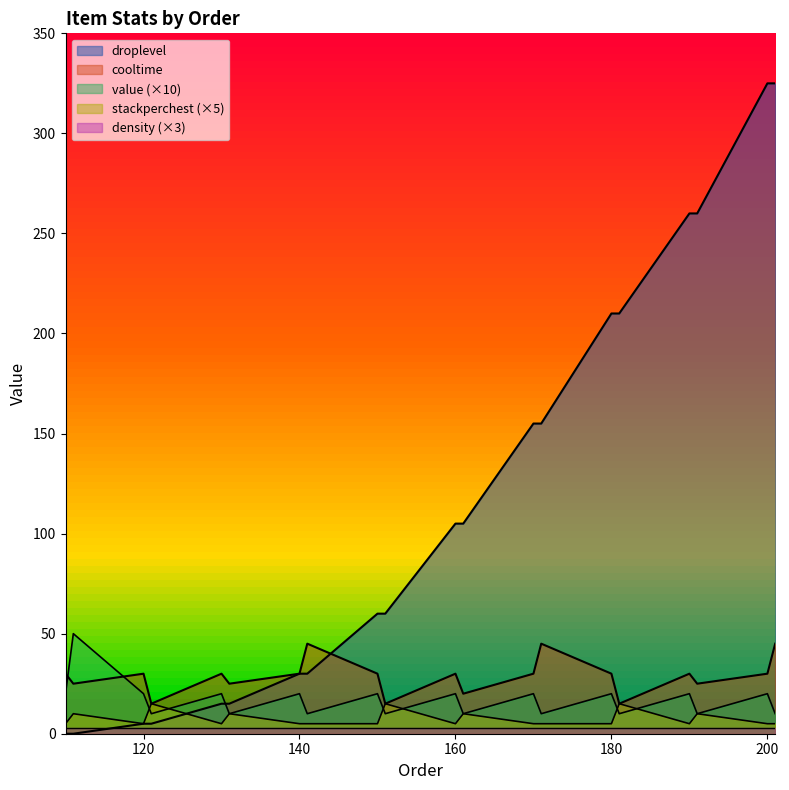

How many times do stackperchest and value cross each other?

1